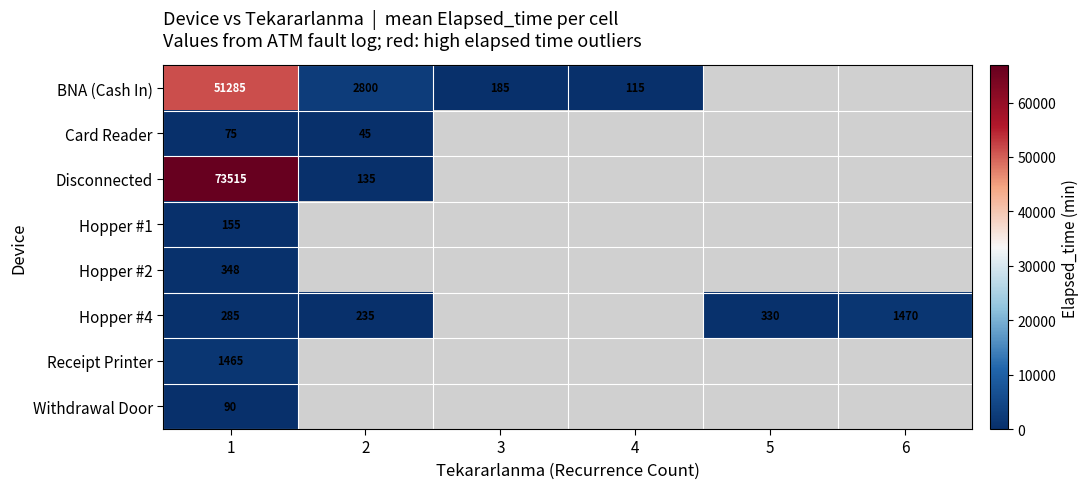

The value of Hopper #1 at 1 is 269. True or false?

False